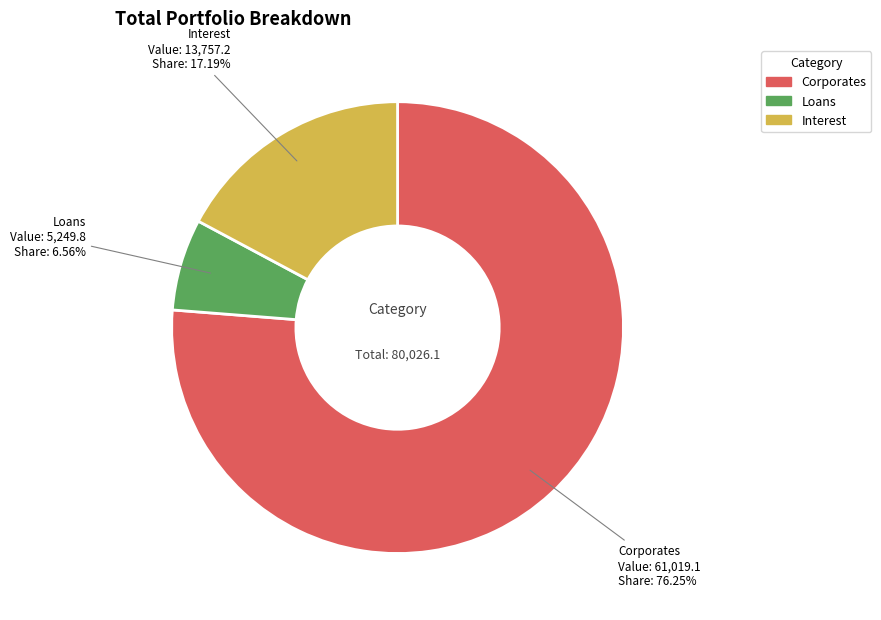

Is Corporates the majority of the pie?

Yes